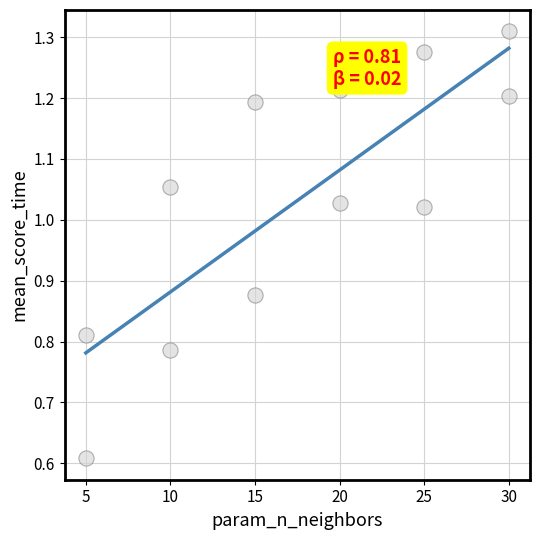

What is the average X value?

17.5